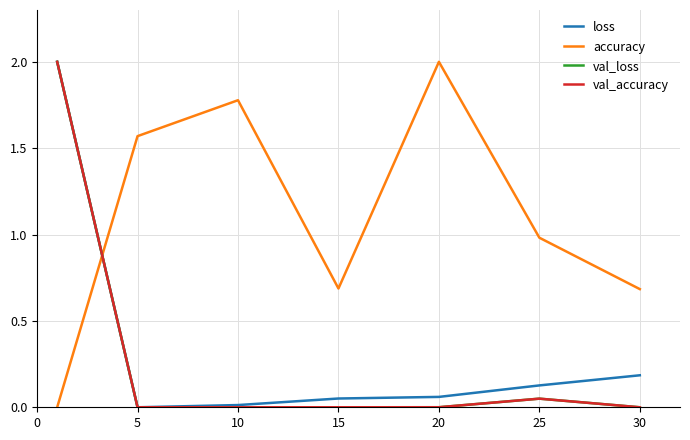

What is the highest value of the accuracy series?

2.0